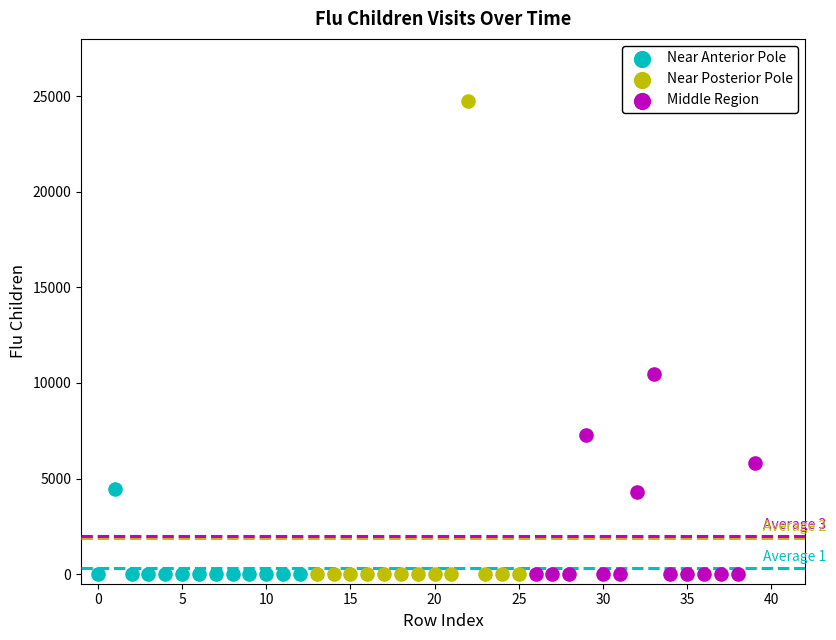

Which series has the widest spread of Y values?

Near Posterior Pole